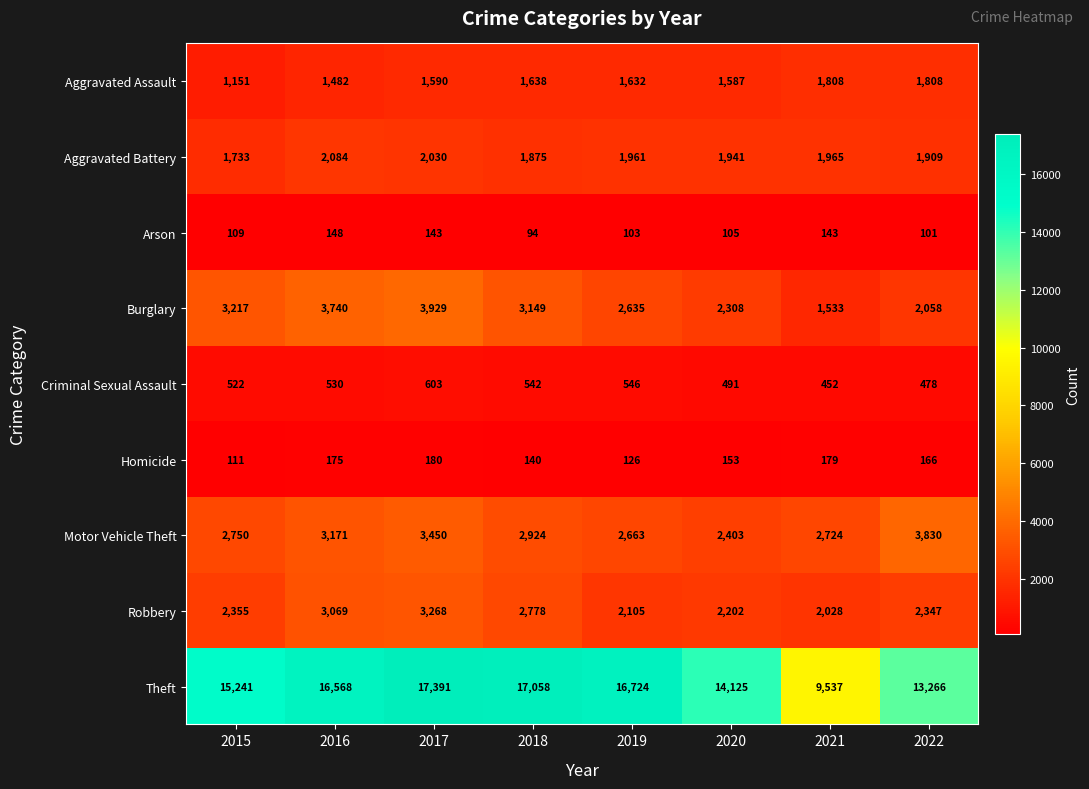

True or false: Motor Vehicle Theft has a value of 3450 at 2017.

True